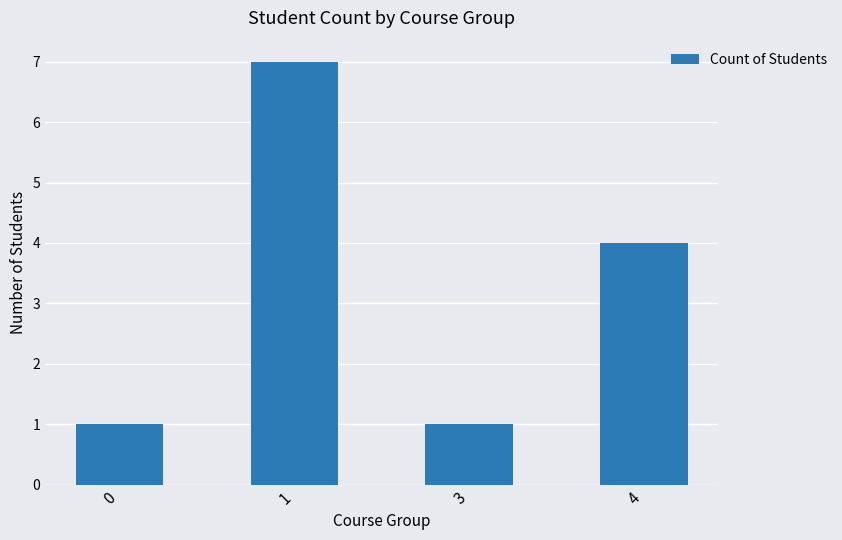

Reading right to left, extract all data points from this chart.

4=4	3=1	1=7	0=1